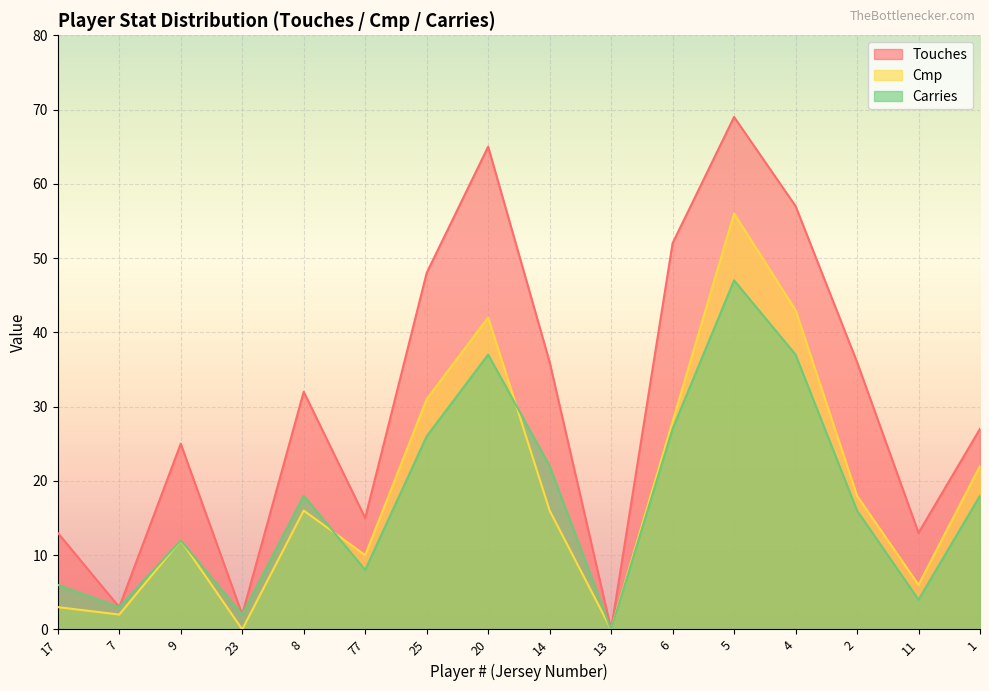

How many interior local valleys does the Carries series have?

5